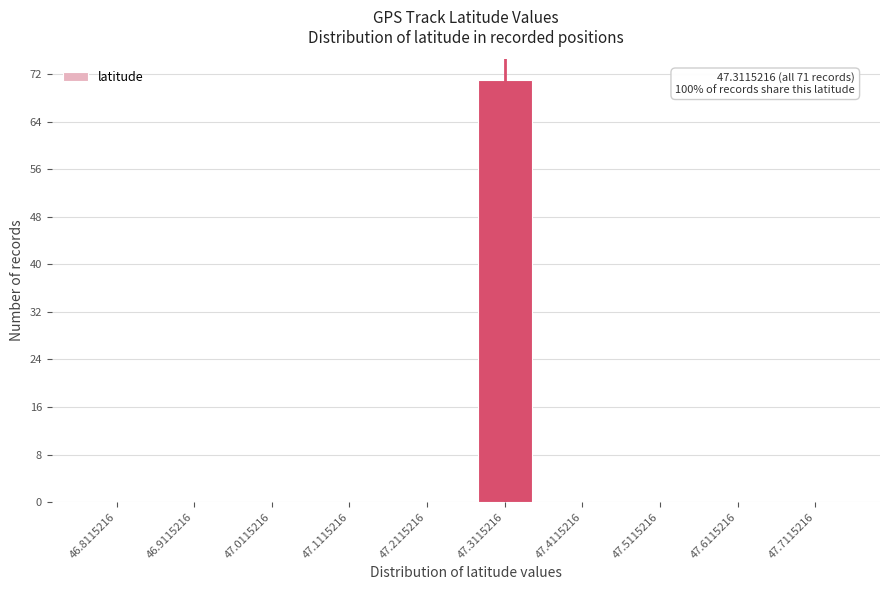

Reading right to left, list all the values displayed in this chart.

47.7115216=0	47.6115216=0	47.5115216=0	47.4115216=0	47.3115216=71	47.2115216=0	47.1115216=0	47.0115216=0	46.9115216=0	46.8115216=0